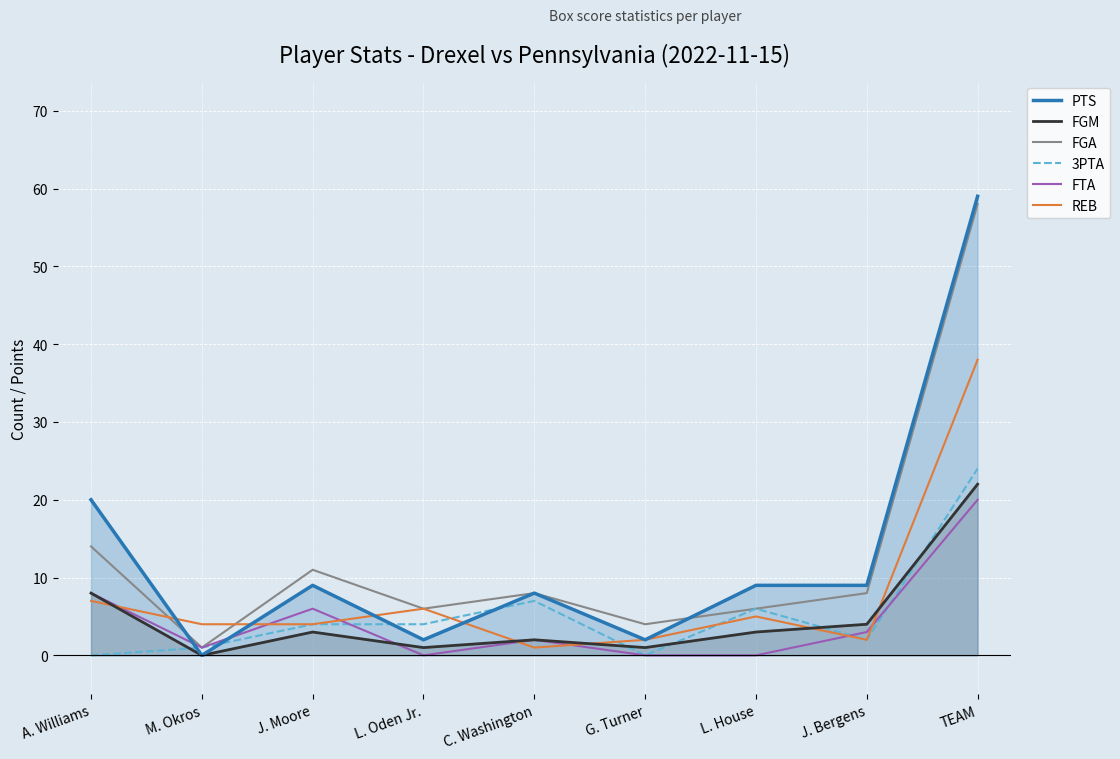

True or false: FGM has more than 2 points higher than both neighbors.

False